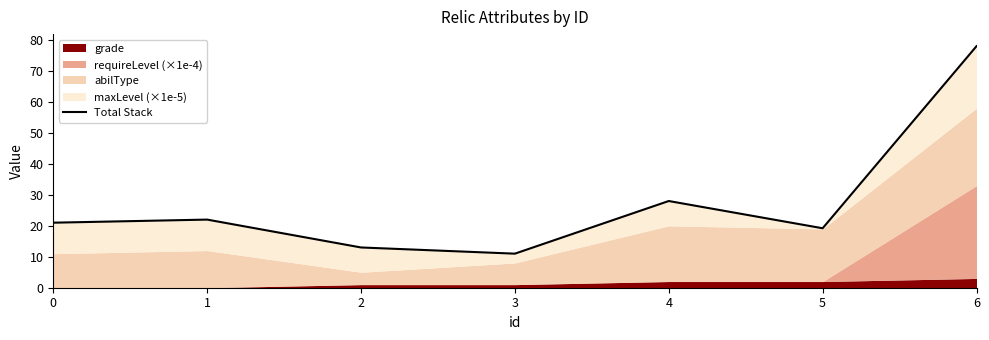

What is the difference between the maximum and minimum values?

67.0